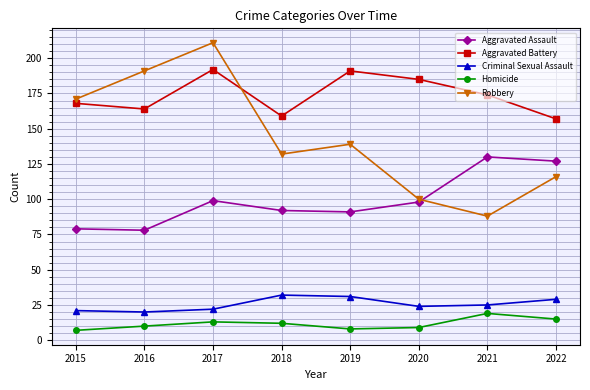

True or false: Aggravated Battery and Robbery cross at least once.

True